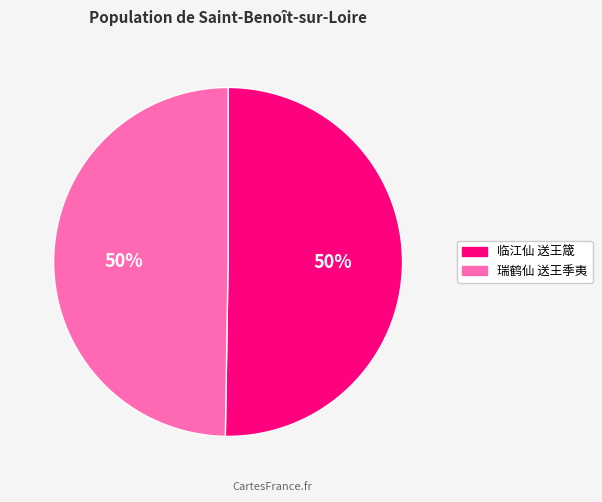

To the nearest percent, what is the combined percentage of 临江仙 送王箴 and 瑞鹤仙 送王季夷?

100%